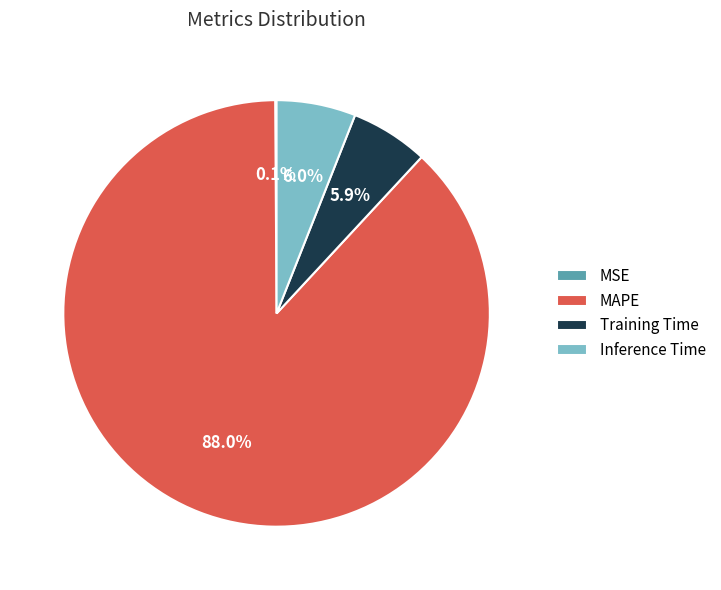

What is the total percentage of Training Time and Inference Time?

11.9%